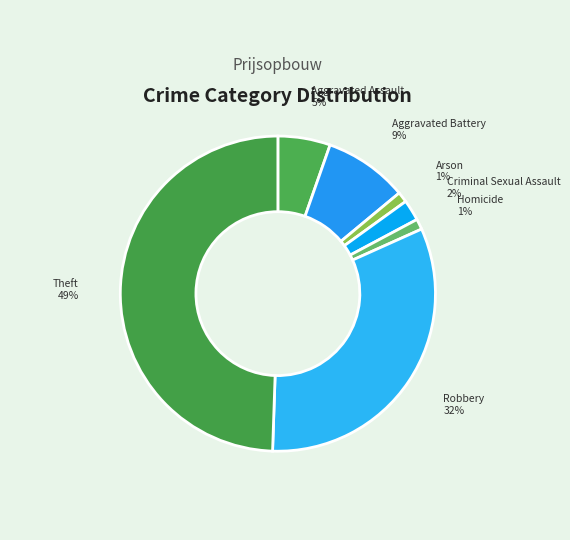

Do Aggravated Battery and Robbery together represent more than half of the pie?

No